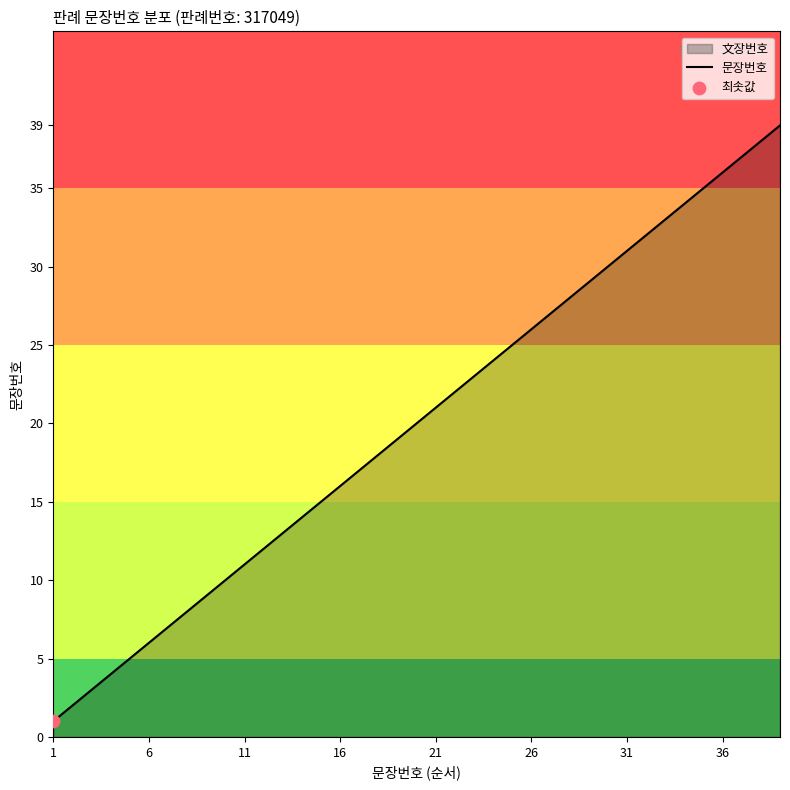

What is the difference between the maximum and minimum values?

38